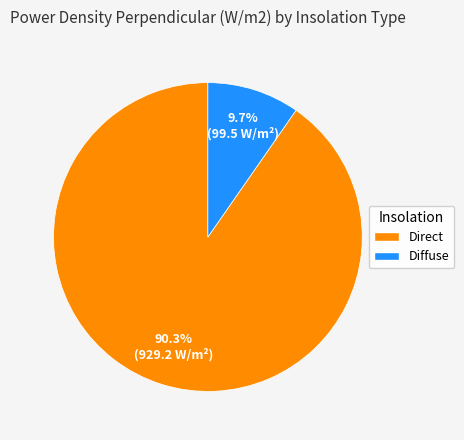

Which slice represents more than half of the pie?

90.3% (929.2 W/m²)